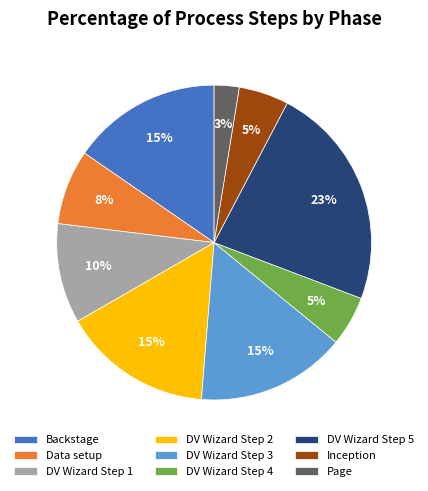

Approximately how many times larger is the value at DV Wizard Step 3 compared to Inception?

3.0